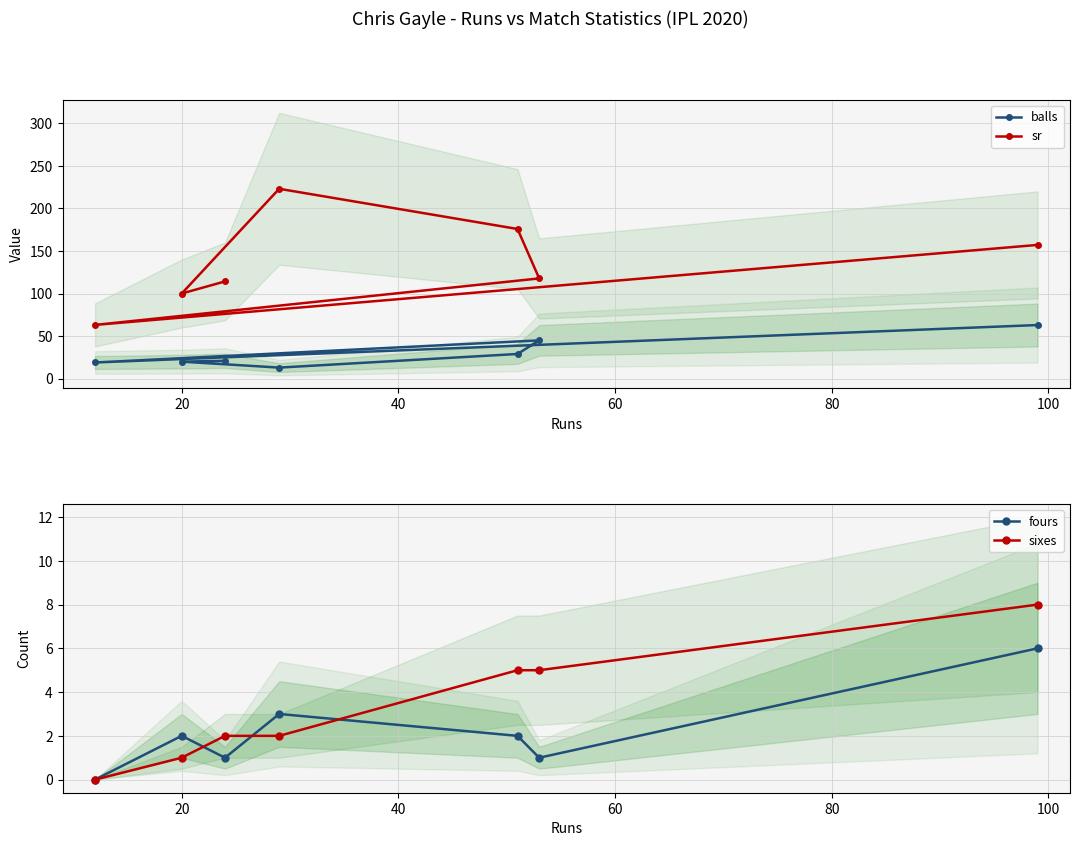

What is the highest value of the sr series?

223.1